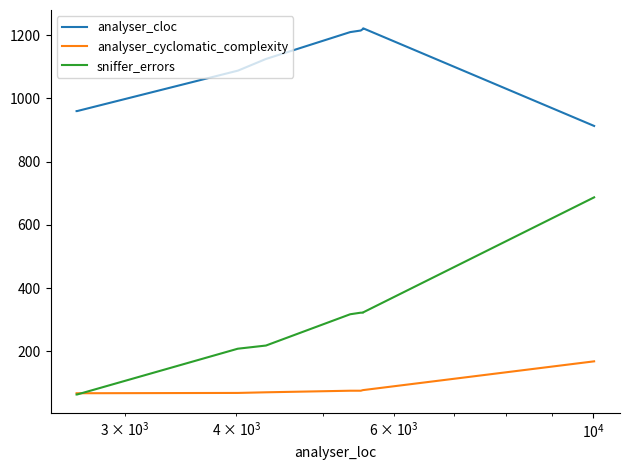

List the series in order of their peak value, highest first.

analyser_cloc, sniffer_errors, analyser_cyclomatic_complexity